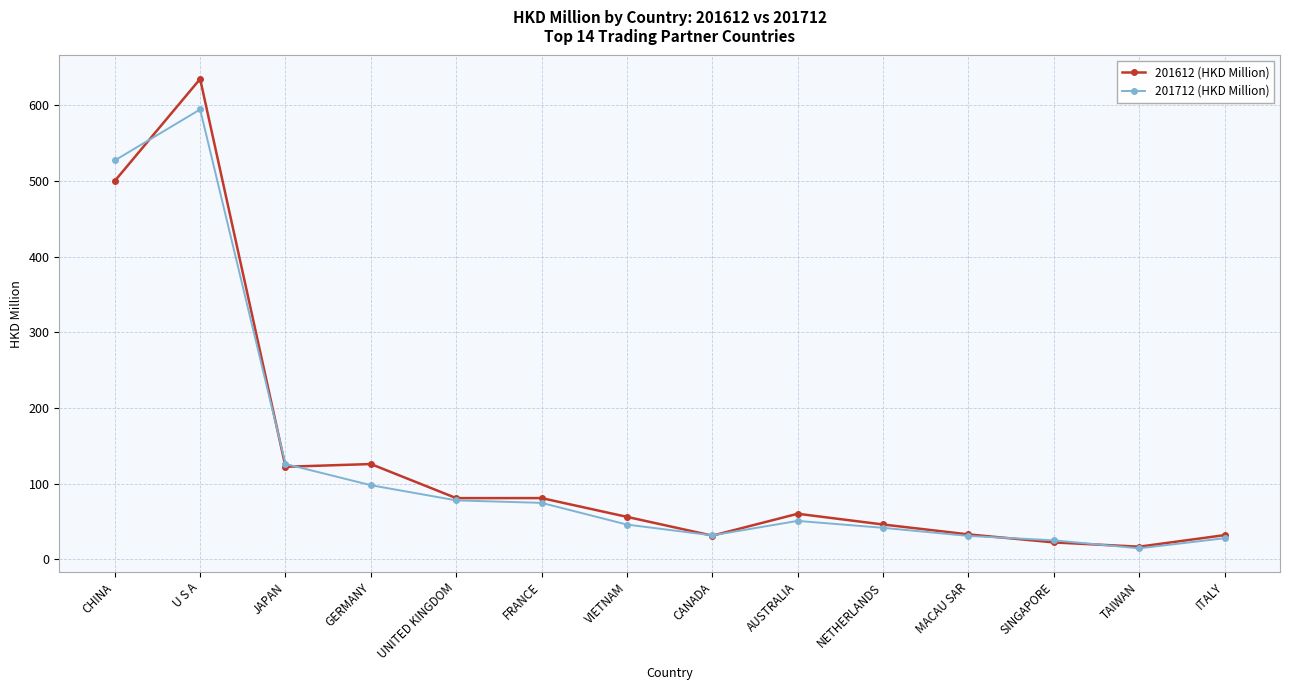

Which category has the highest value in the 201712 (HKD Million) series?

U S A